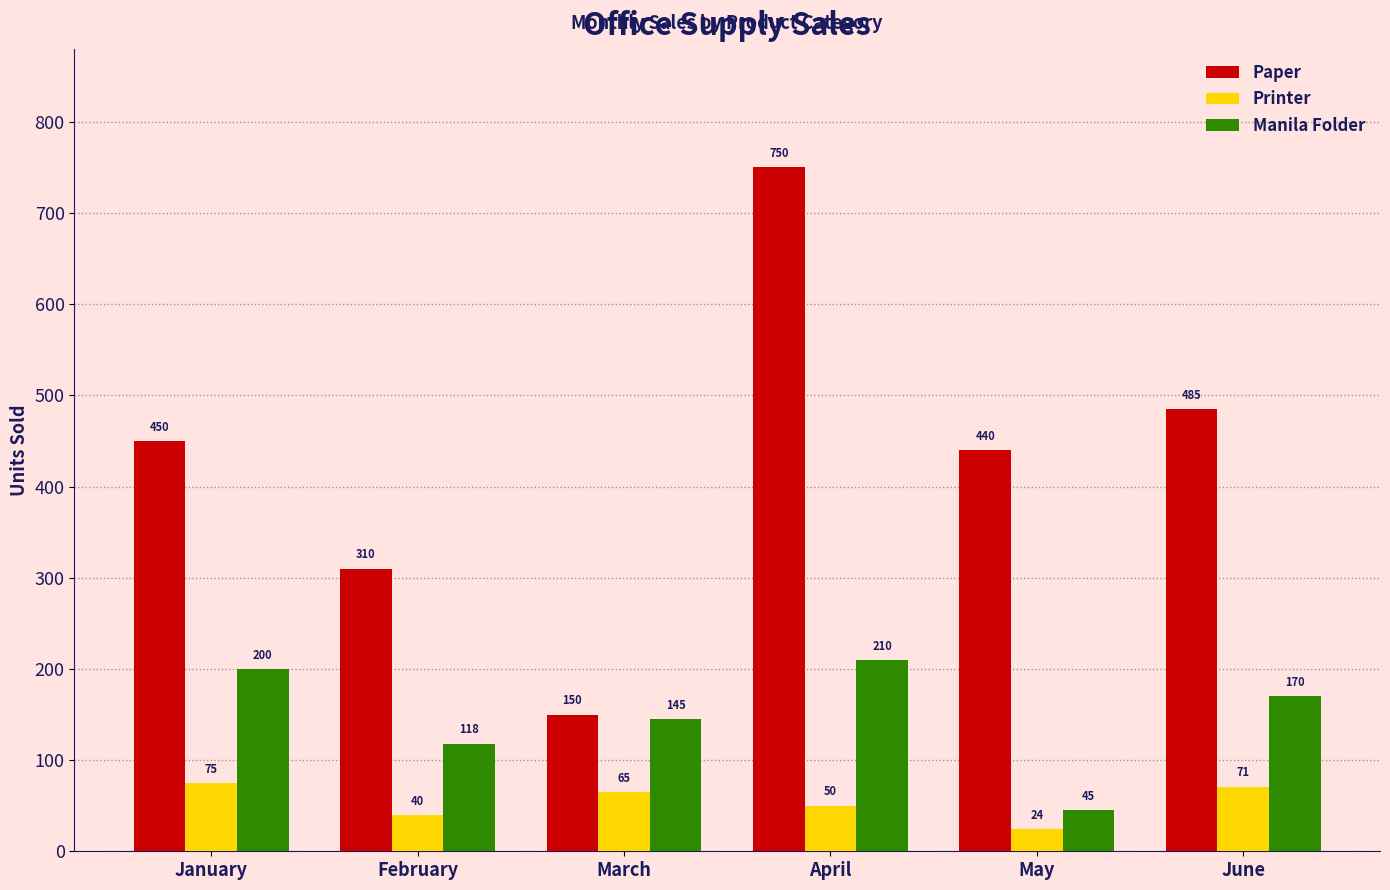

What is the difference between the maximum and minimum values in the Printer series?

51